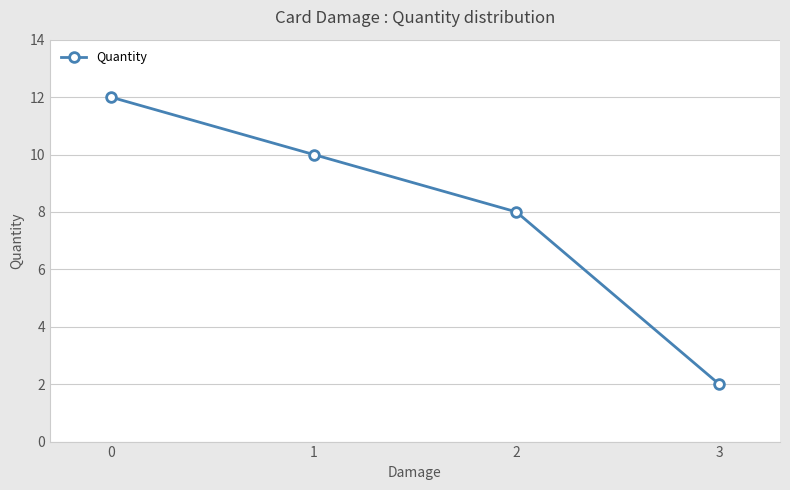

What is the average value?

8